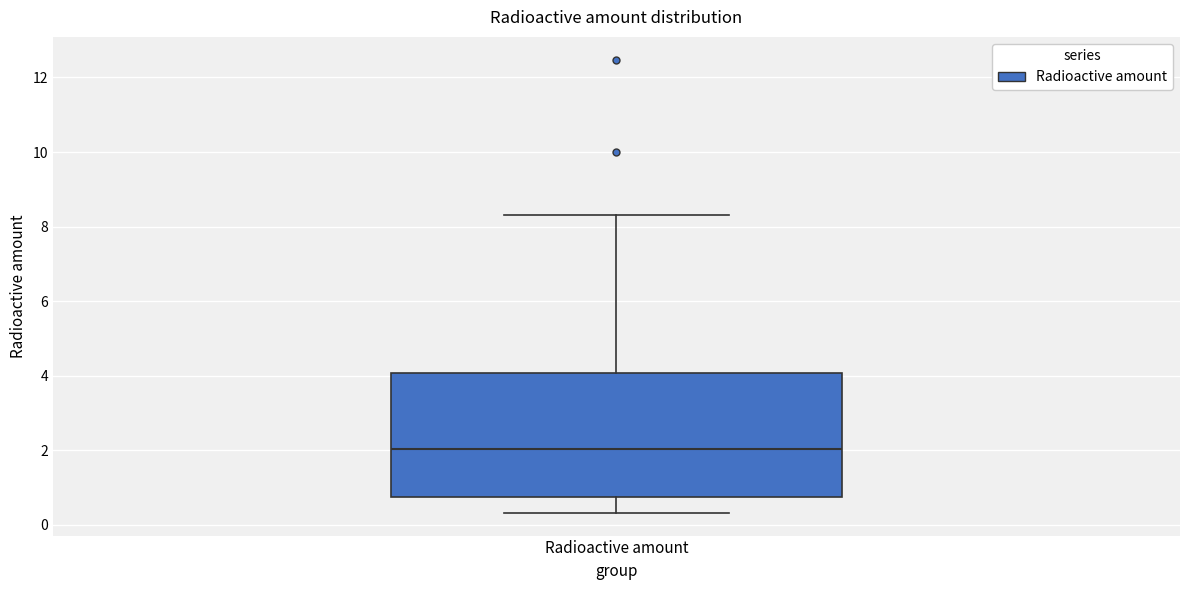

Transcribe this box plot: give where the median line is, the range the box spans, and where the two whiskers end, as read against the y-axis. The values are not printed on the chart, so give them approximately, as read against the axis.

median 2.0, box 0.8 to 4.0, whiskers 0.4 to 8.4